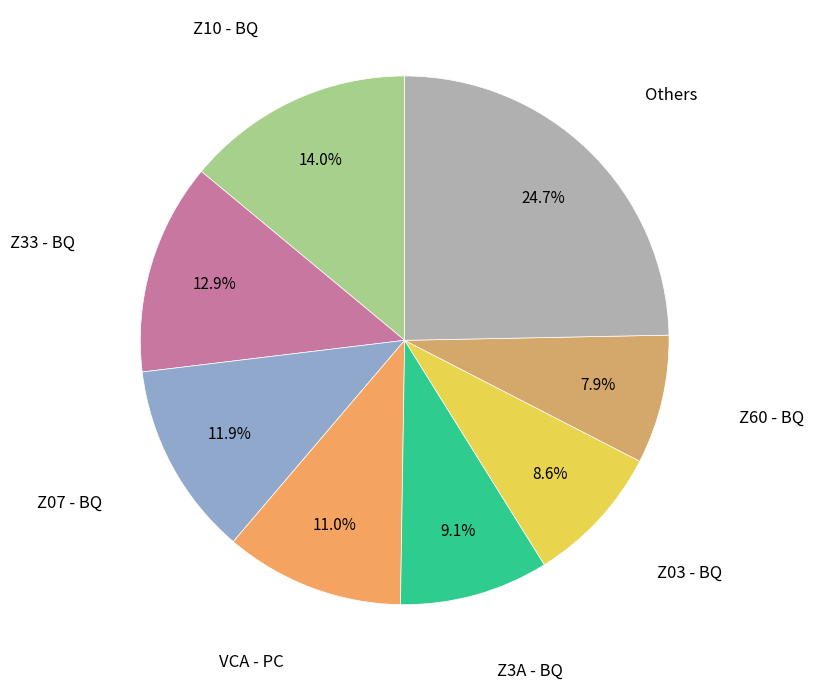

What portion of the pie excludes Z3A - BQ?

90.9%